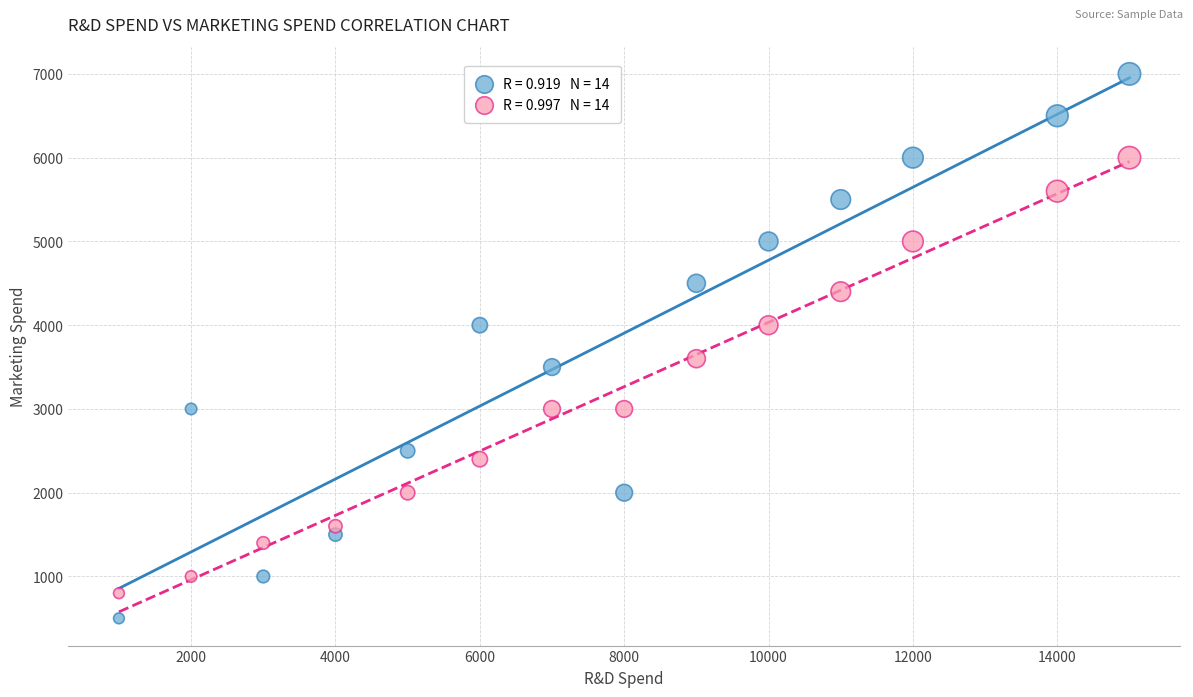

Across all data points, what is the range of X values (max minus min)?

14000